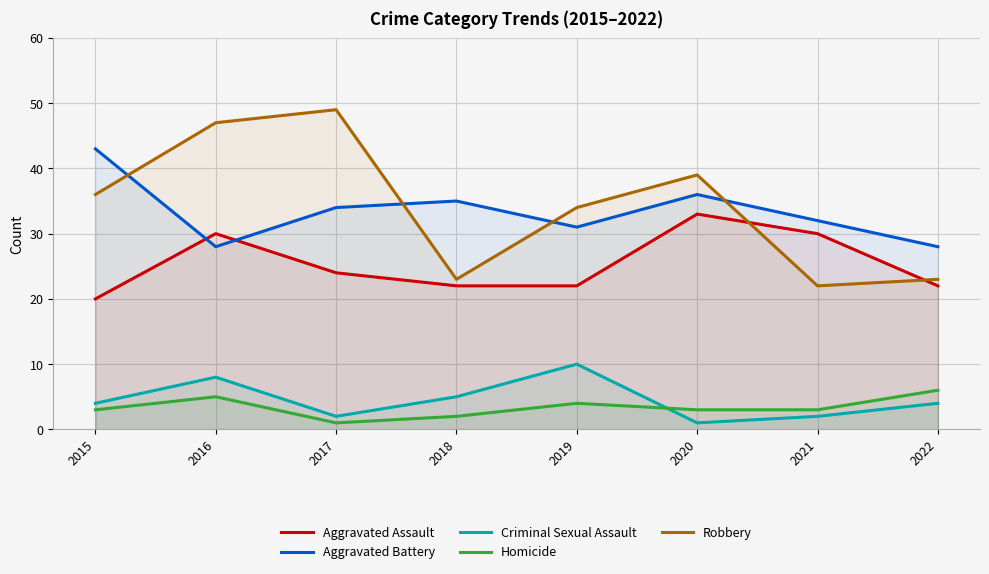

What is the spread (max minus min) of values at 2020?

38